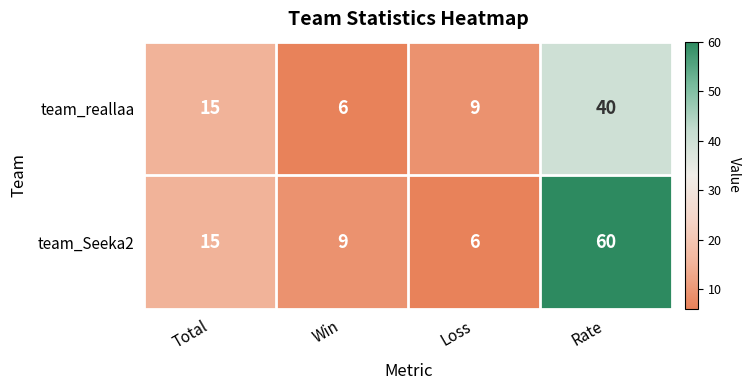

How many categories are shown in the chart?

4